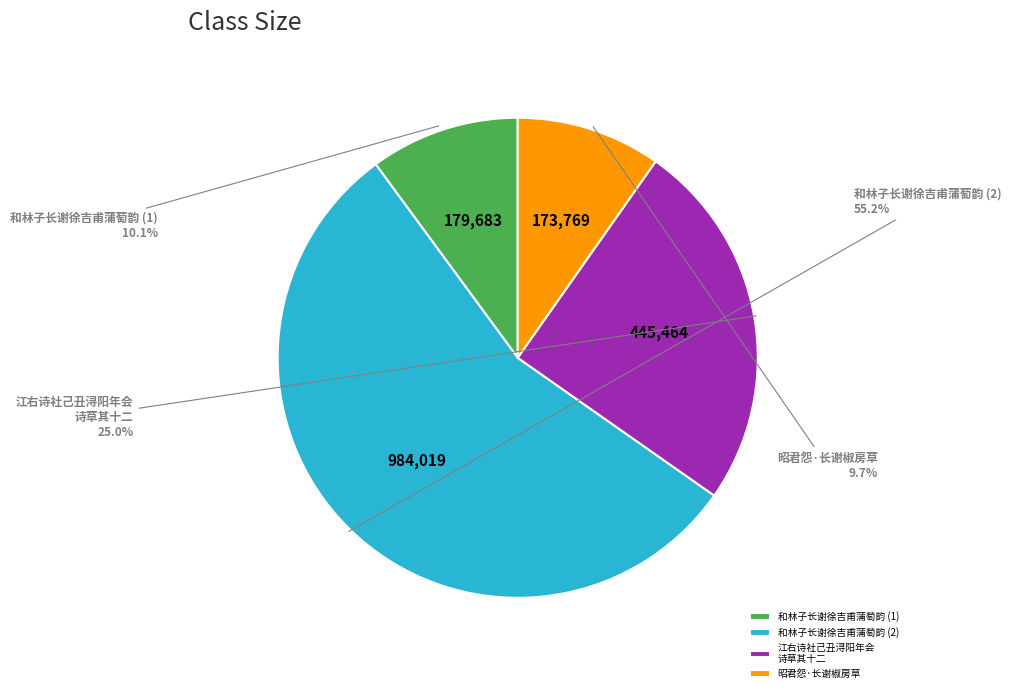

Is there any slice that represents more than half of the pie?

Yes